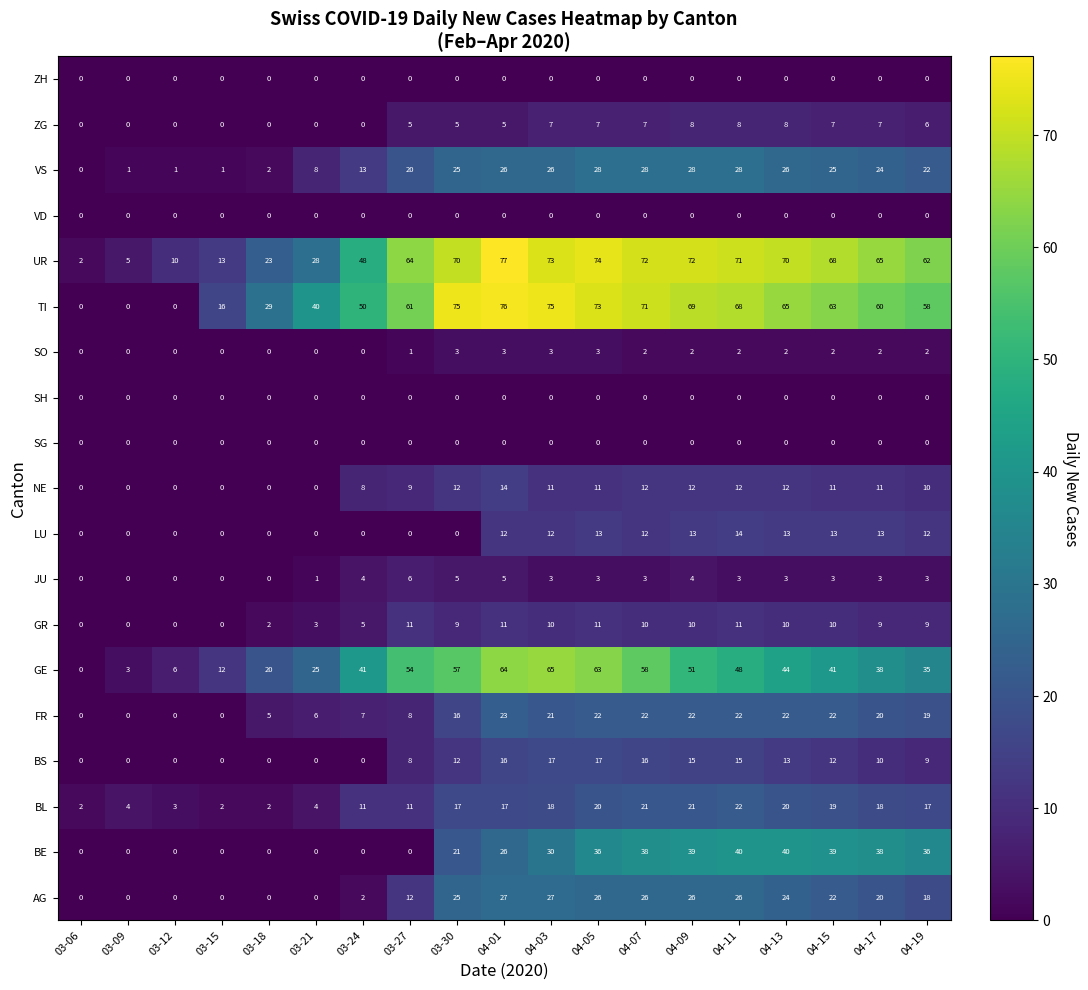

Which series has the widest spread of values?

TI